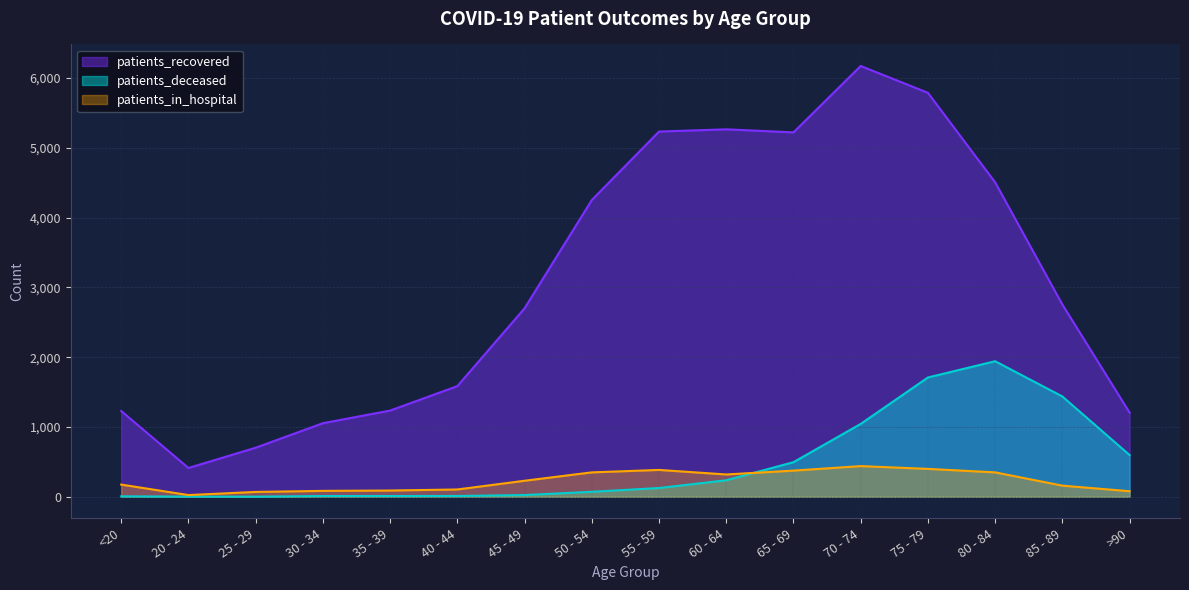

What is the label of the 1st point from the right?

>90